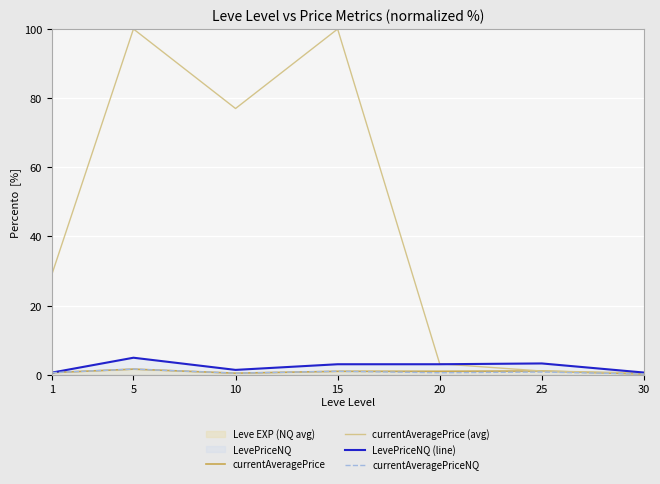

Between 25 and 1, which is larger?

25